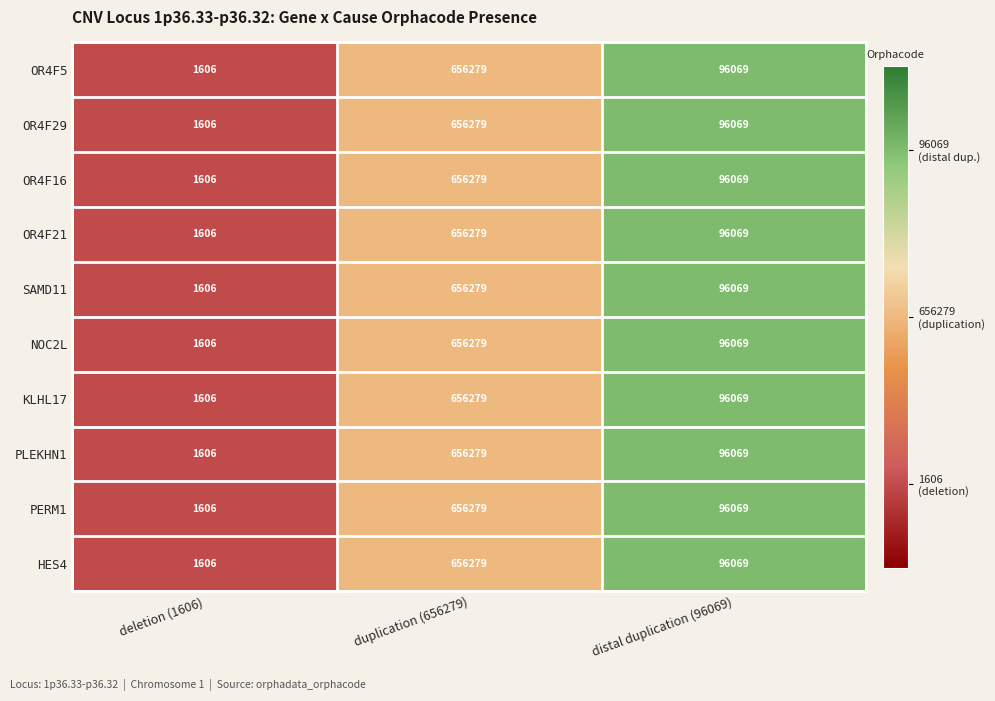

What is the difference between the HES4 values at deletion (1606) and duplication (656279)?

654673